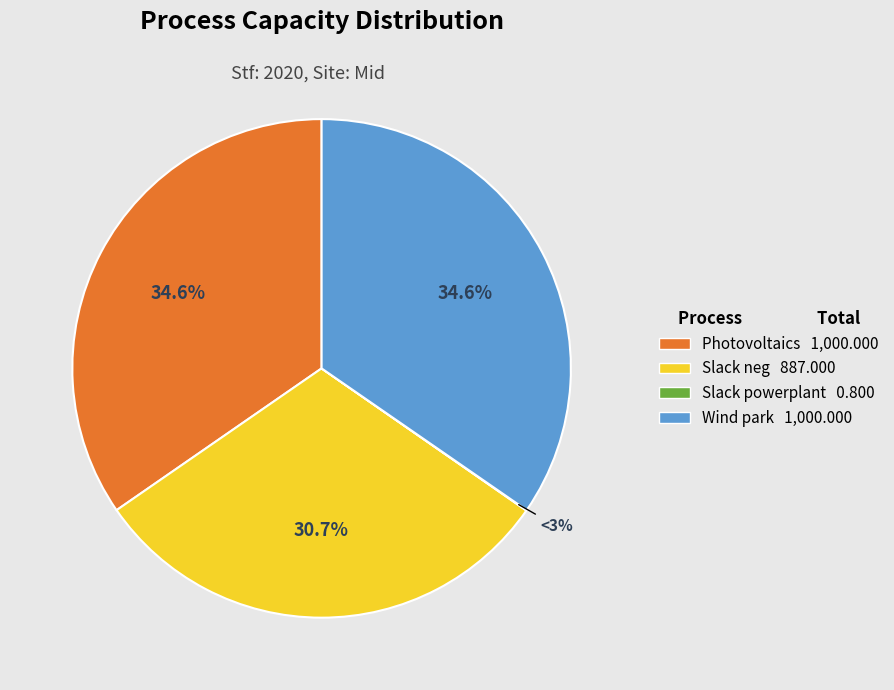

To the nearest percent, what portion does Wind park represent?

35%